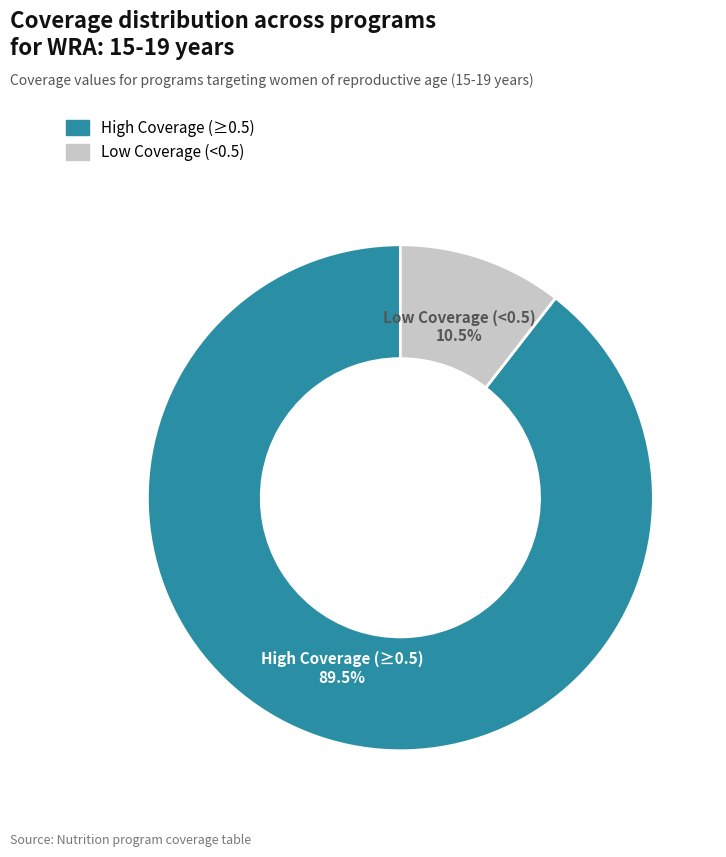

Is there any slice that represents more than half of the pie?

Yes